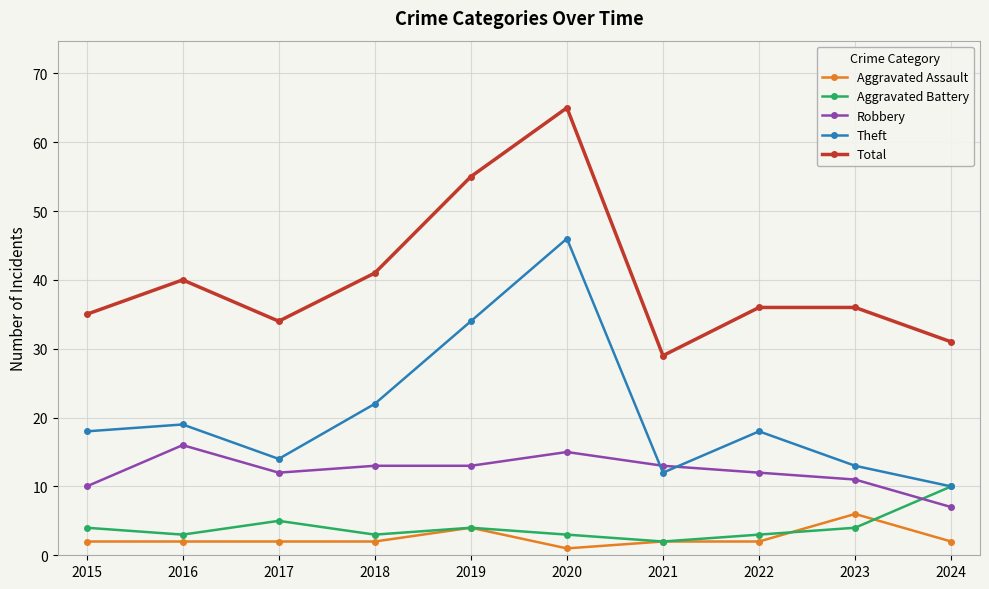

What is the value of the Theft point at the 5th from the left?

34